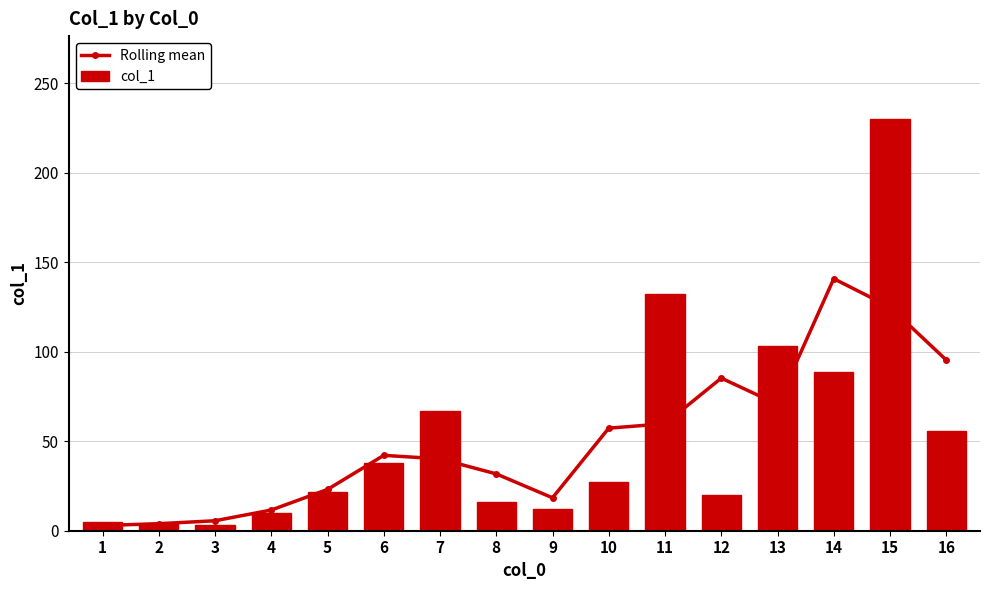

How many series are shown in this chart?

2